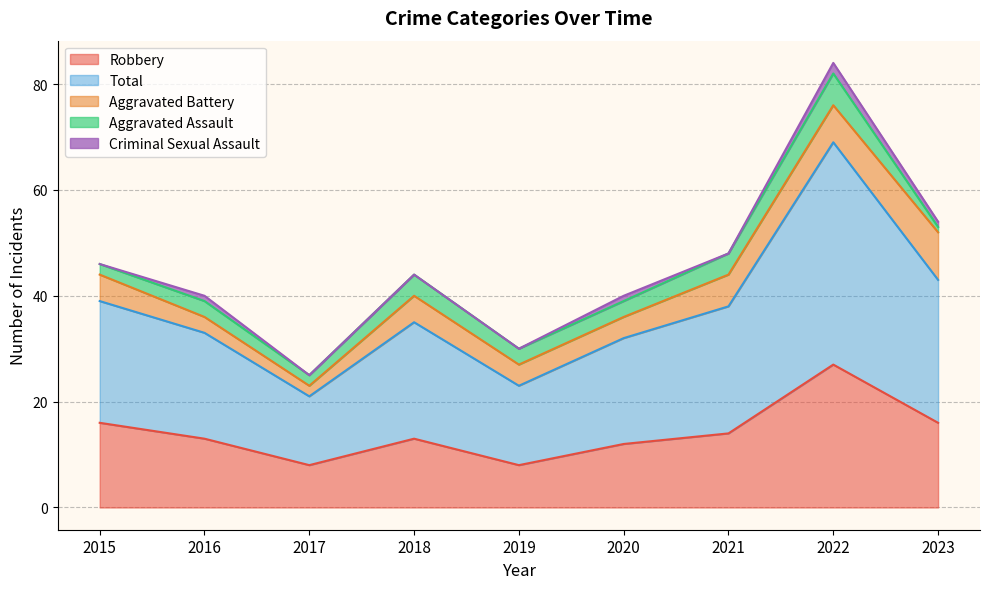

What is the difference between the highest and lowest values at 2022?

40